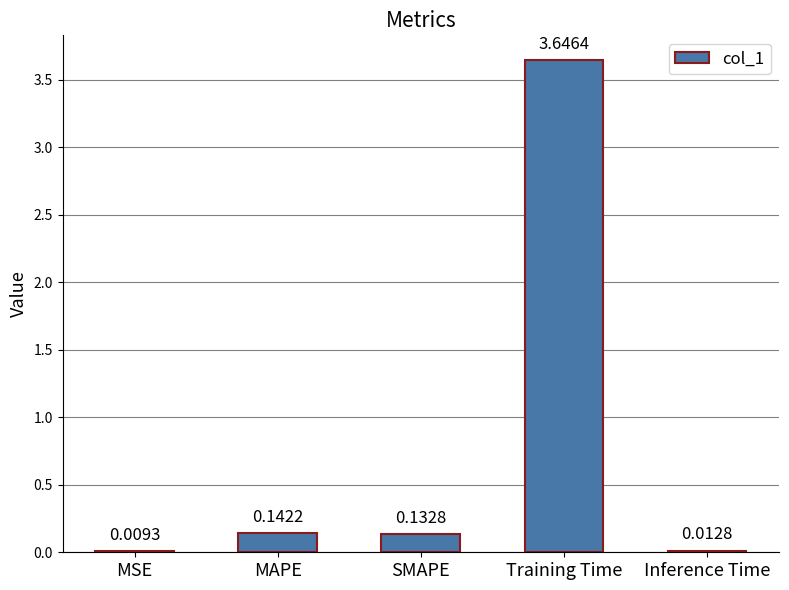

What is the difference between the values at Training Time and SMAPE?

3.5